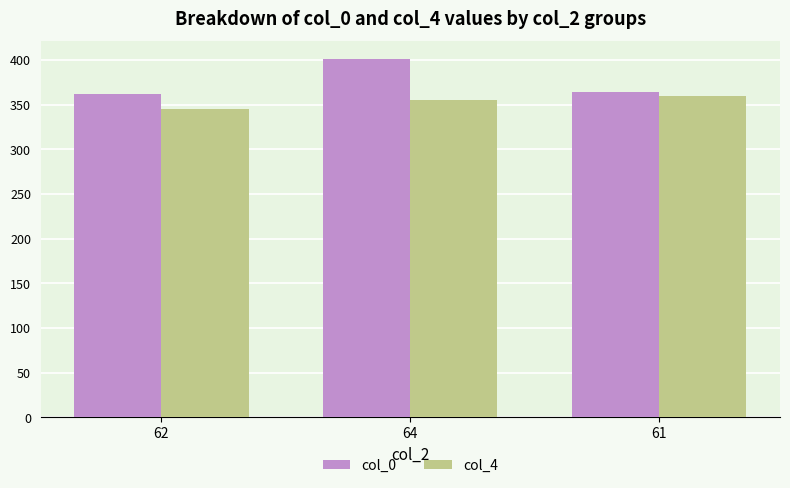

How many categories are shown in the chart?

3